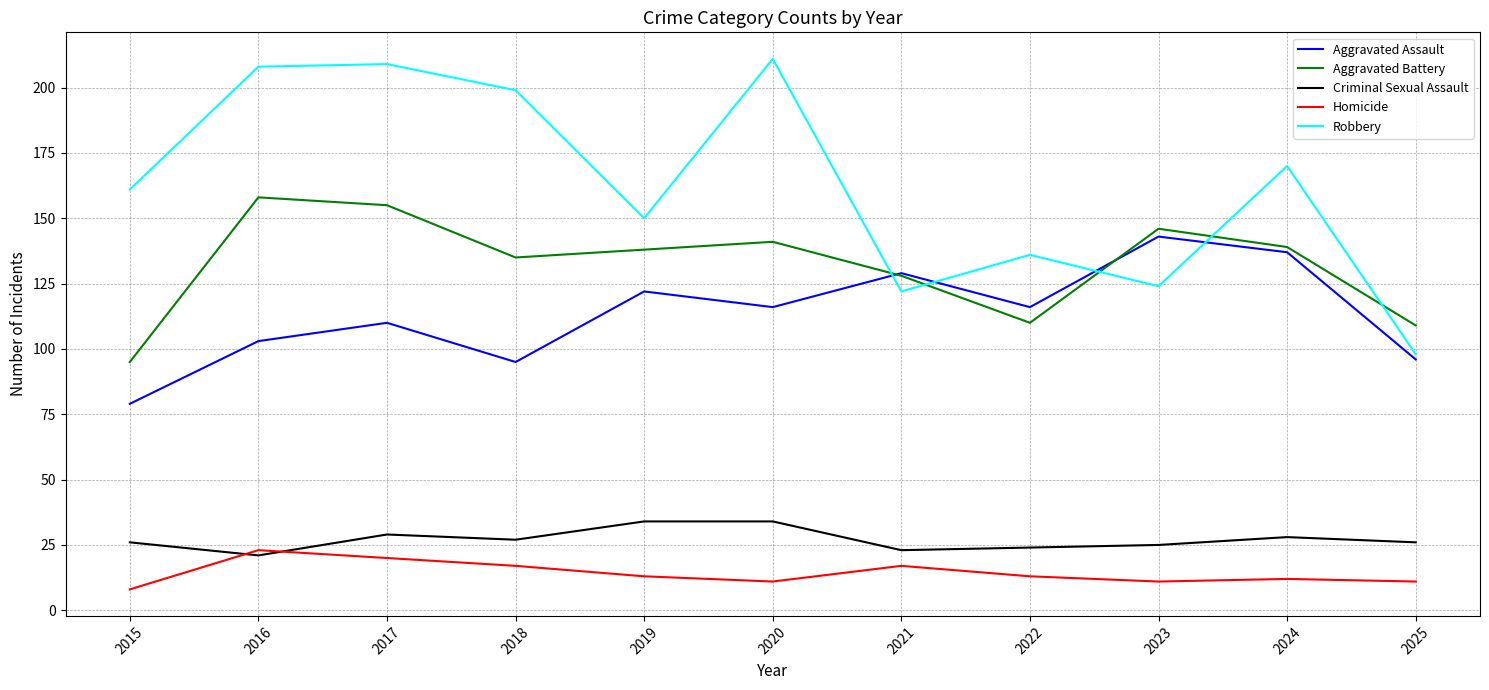

At which category is the sum across all series the highest?

2017